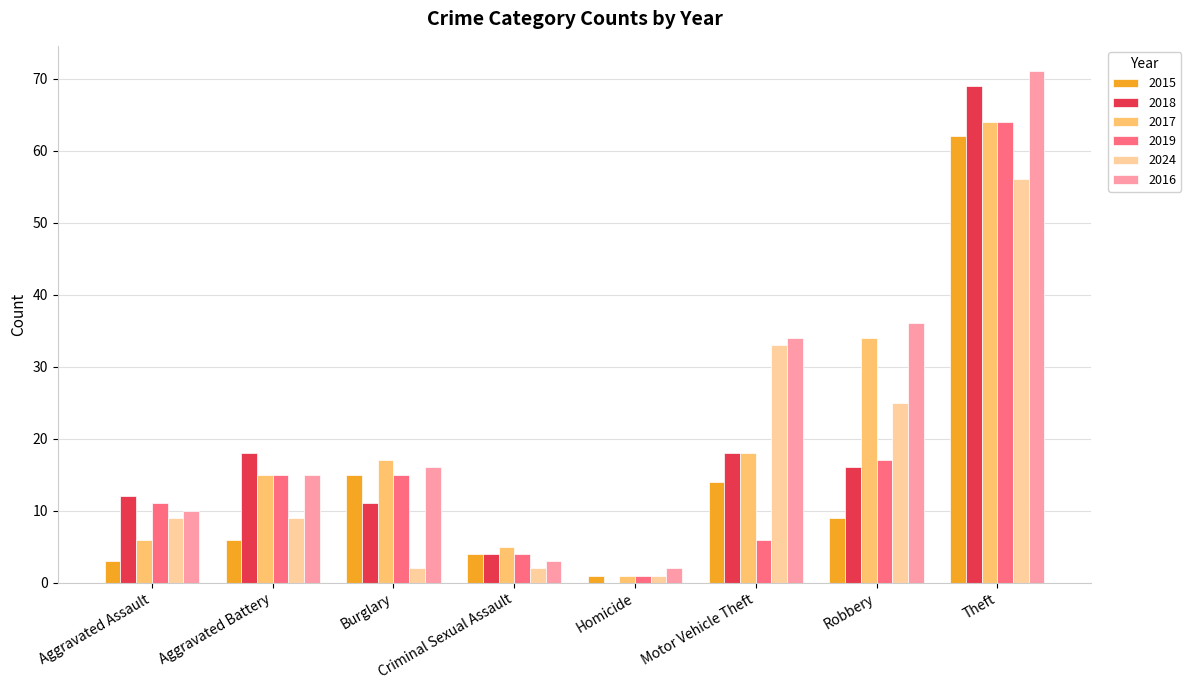

Which series has the largest total across all categories?

2016